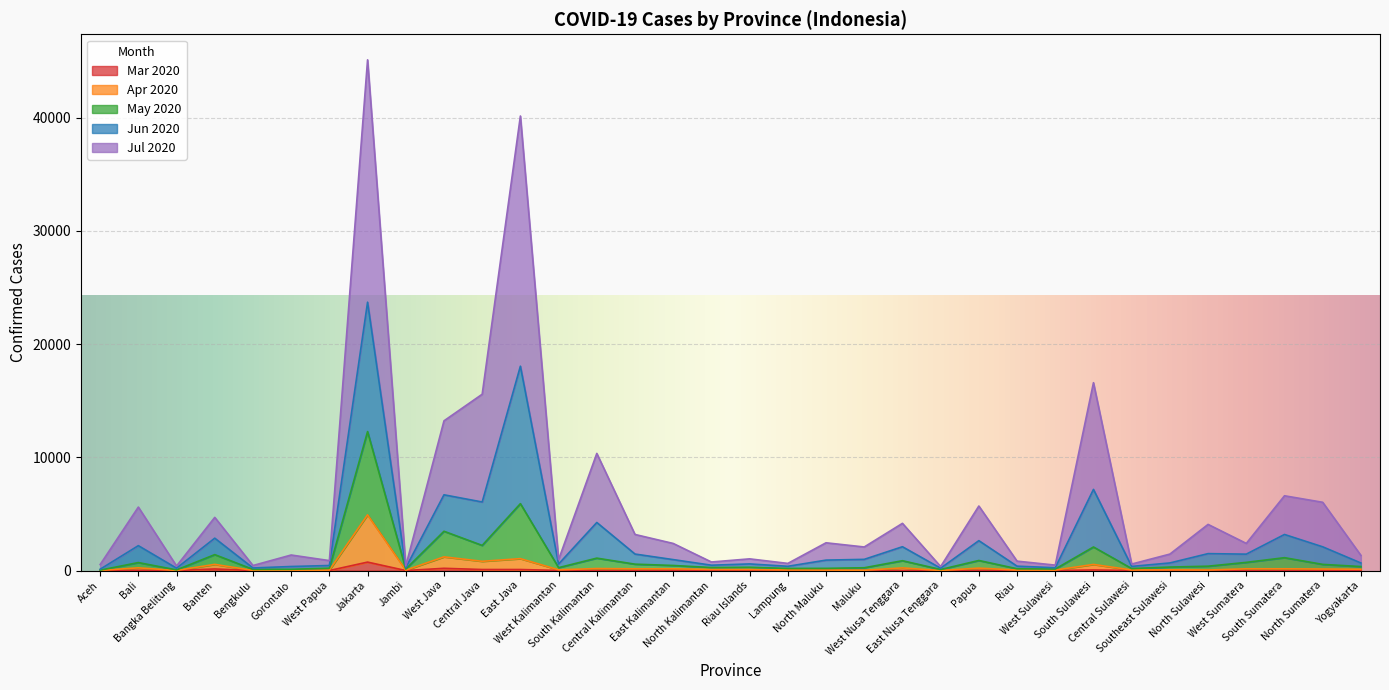

In Apr 2020, how many points are lower than both neighbors (excluding endpoints)?

10